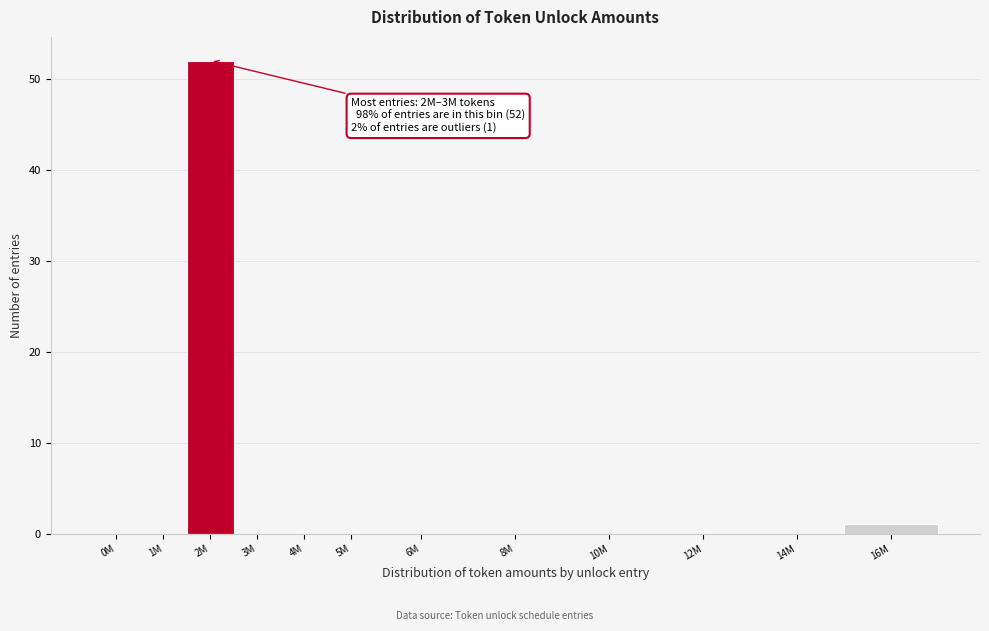

Reading right to left, what are all the values shown in this chart?

16M=1	14M=0	12M=0	10M=0	8M=0	6M=0	5M=0	4M=0	3M=0	2M=52	1M=0	0M=0